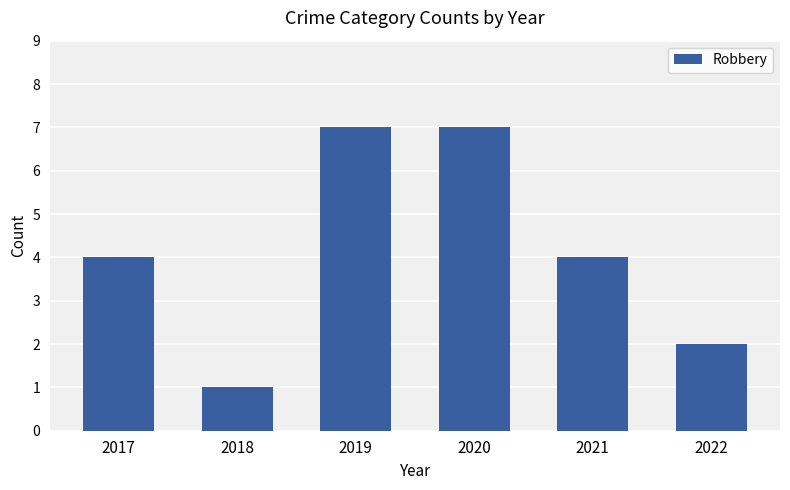

True or false: the data shows 6 at 2021.

False